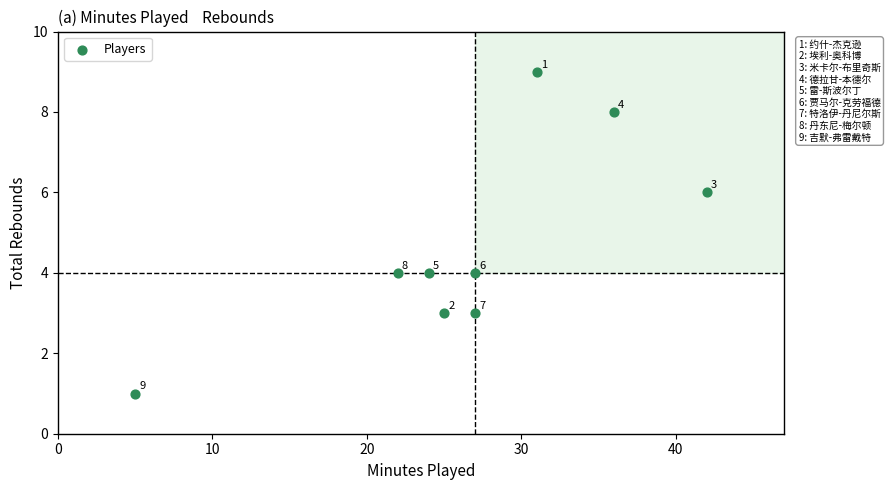

What is the range of X values (max minus min)?

37